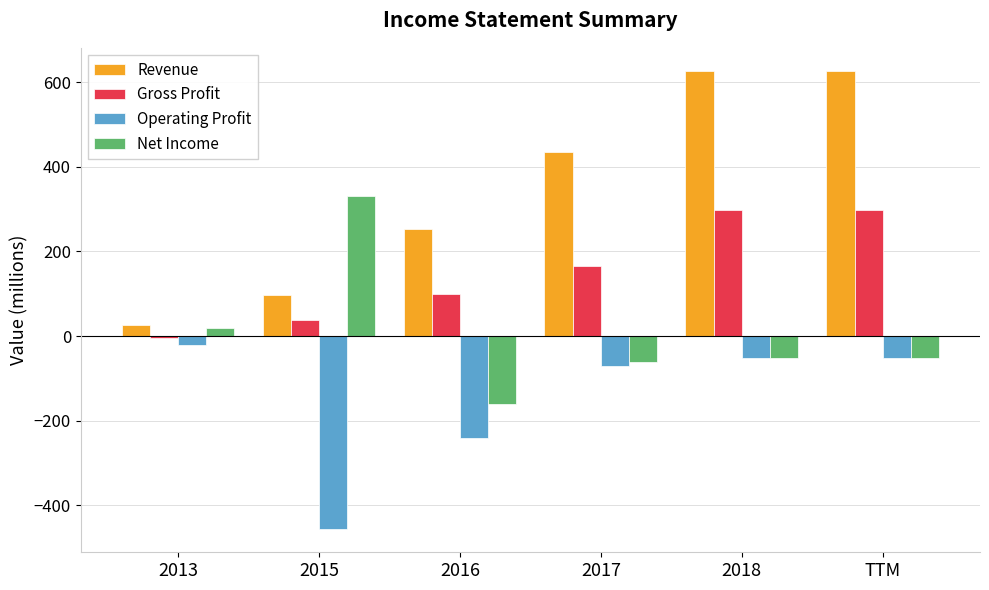

How many positive values does the Net Income series have?

2